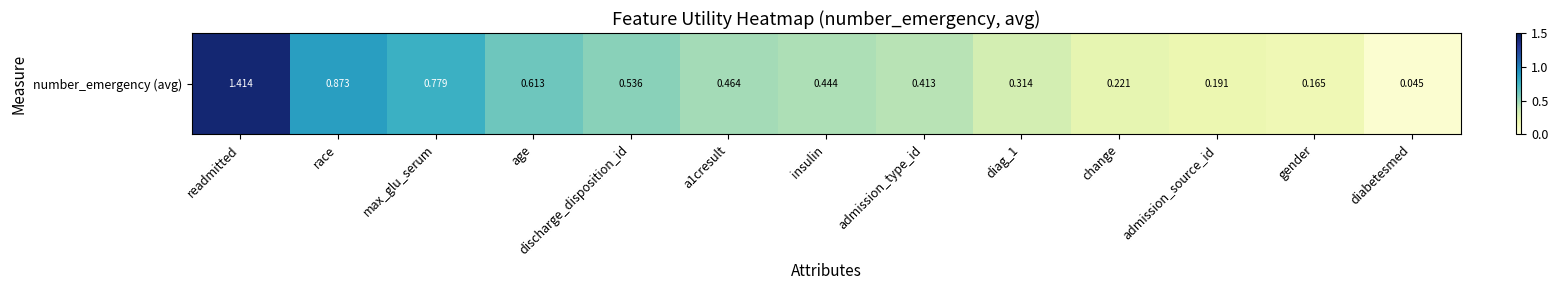

Which has a higher value, gender or diag_1?

diag_1